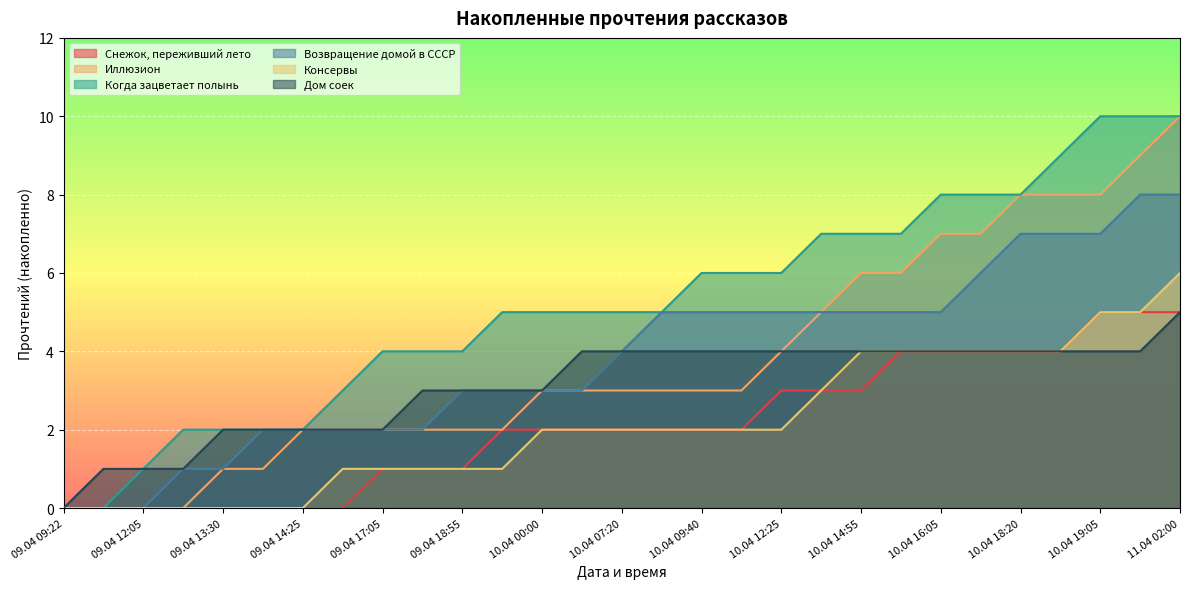

The value of Консервы at 09.04 13:05 is 3. True or false?

False